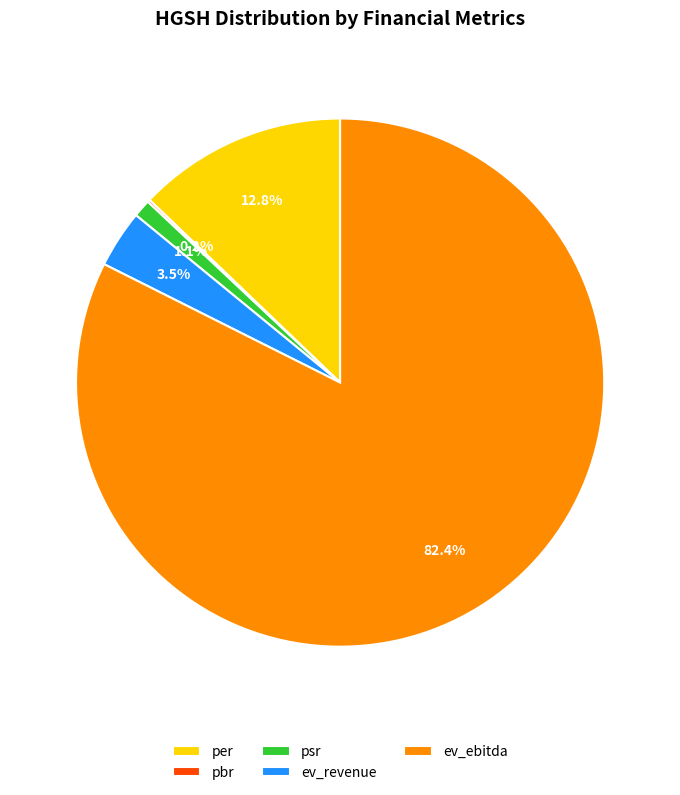

Combined, do psr and ev_revenue account for over 50%?

No